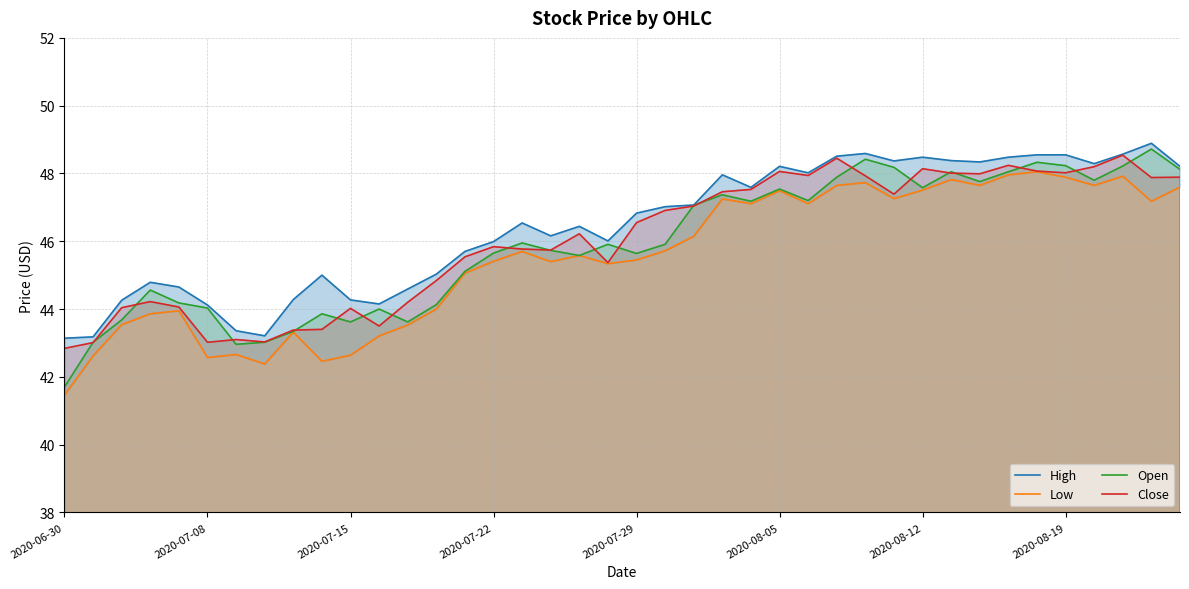

What is the minimum value for Open?

41.7